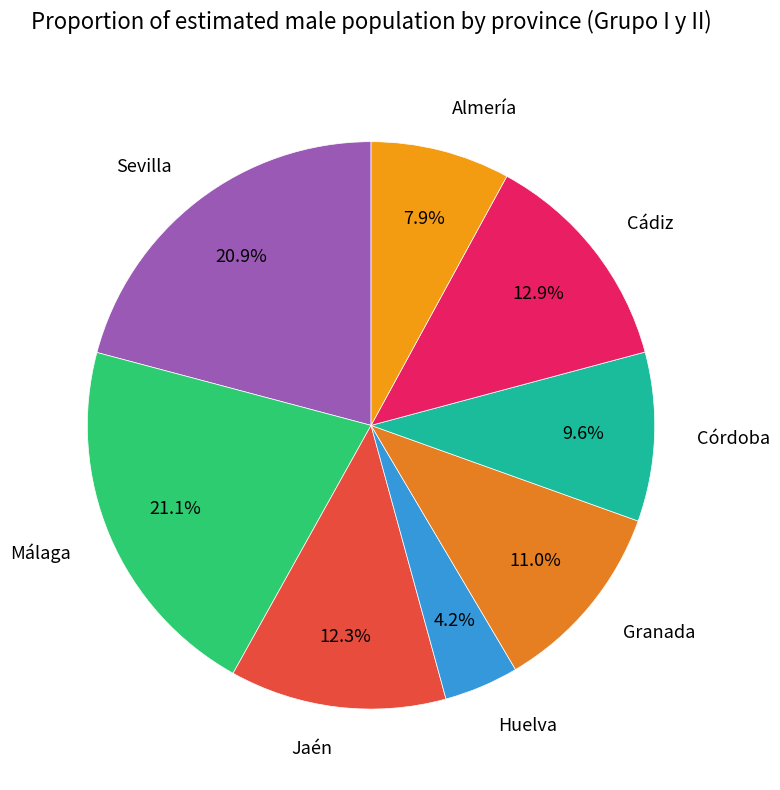

Between Málaga and Córdoba, which is larger?

Málaga